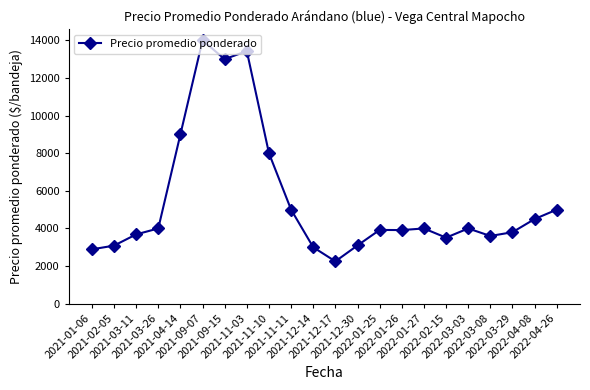

What is the average value?

5485.4